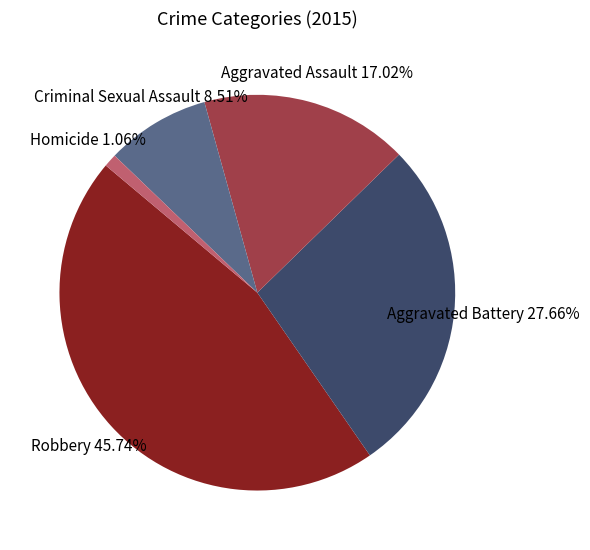

Is there any slice that represents more than half of the pie?

No